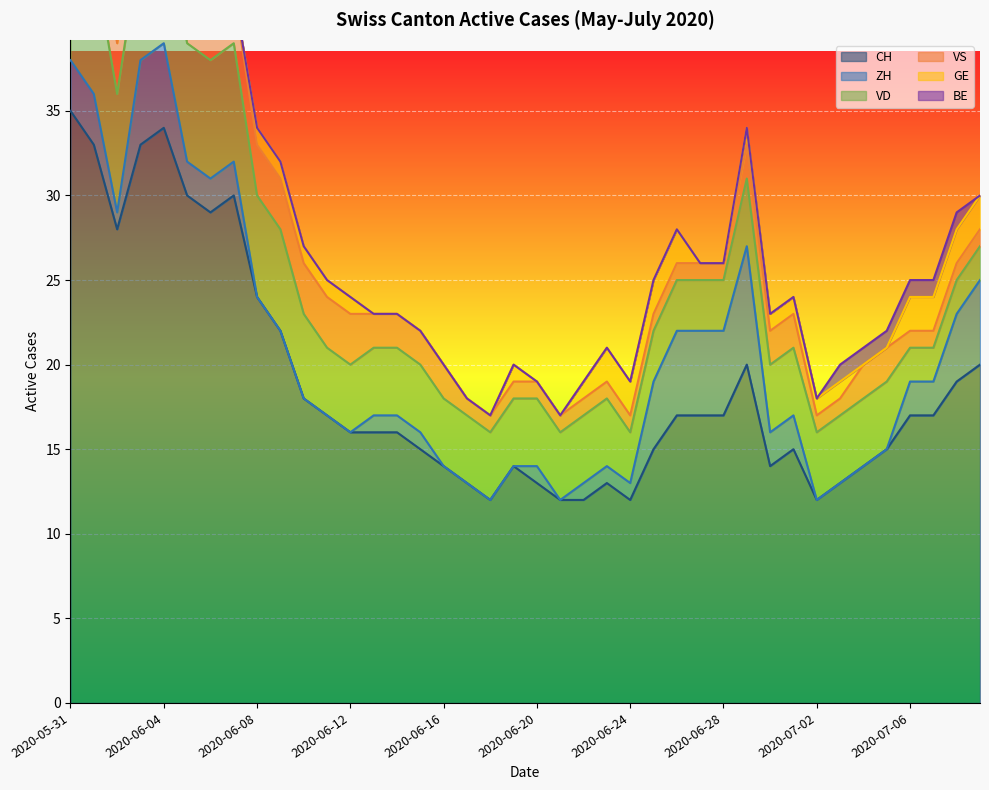

Which category has the highest value in the CH series?

2020-05-31